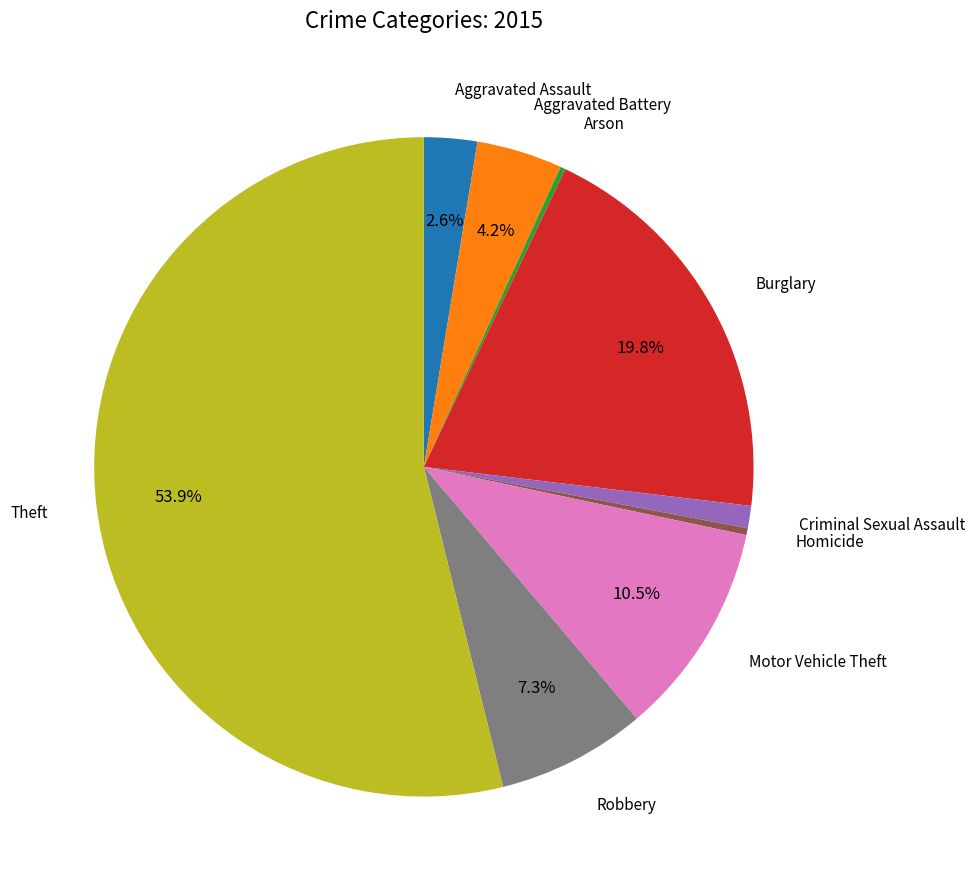

To the nearest percent, what is the average slice percentage?

11%